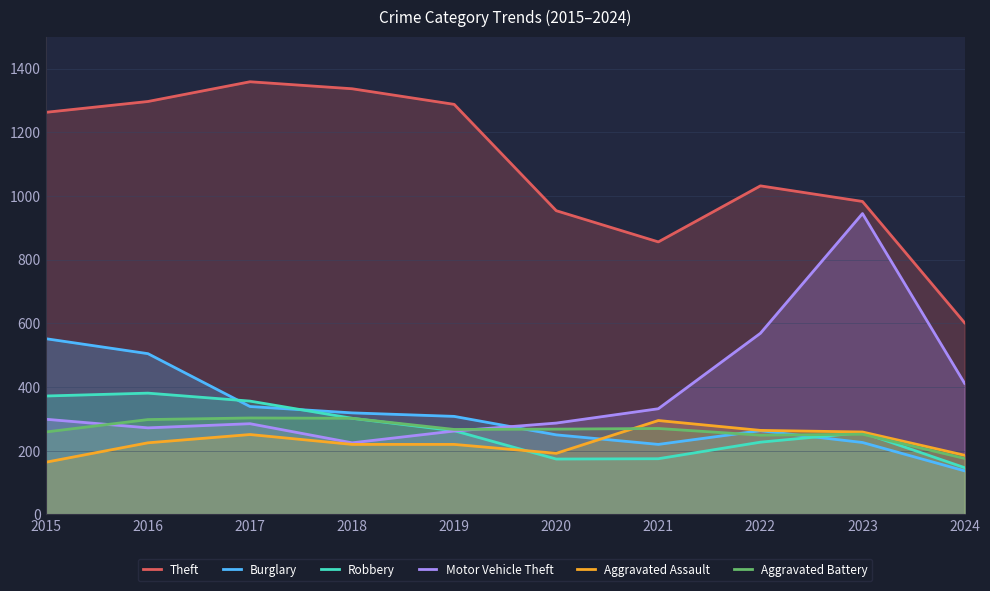

True or false: Robbery has more than 1 interior local peaks.

True